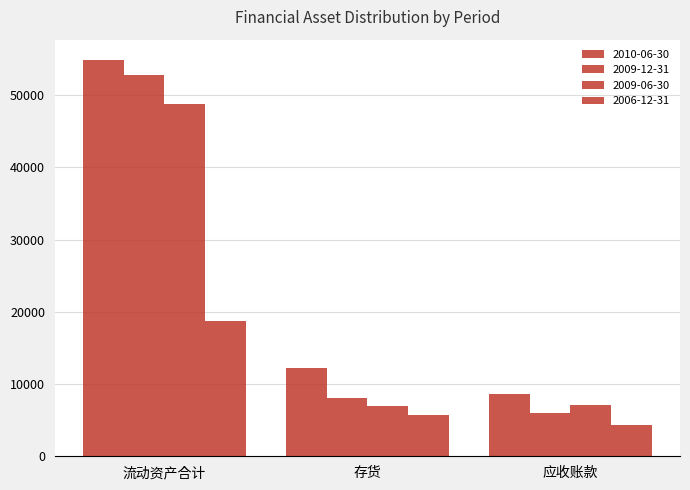

How many bars are there in each group?

4